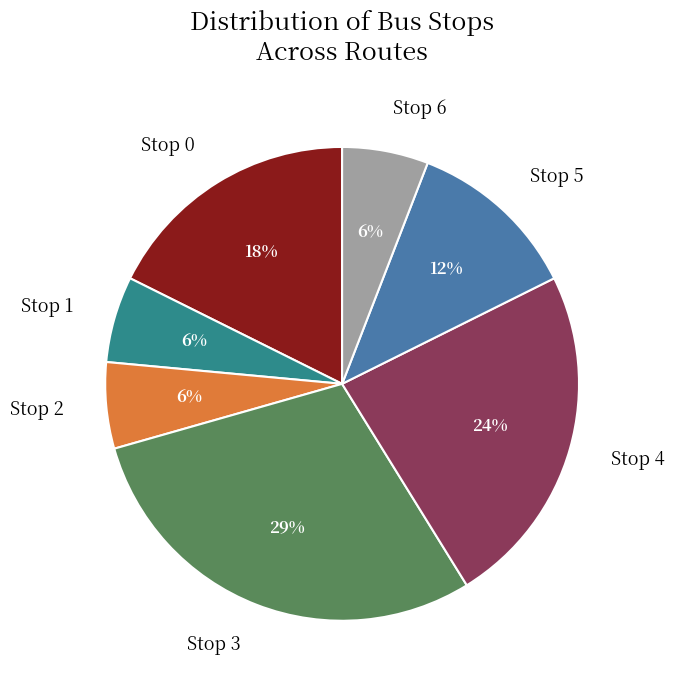

What is the largest slice in the pie chart?

Stop 3